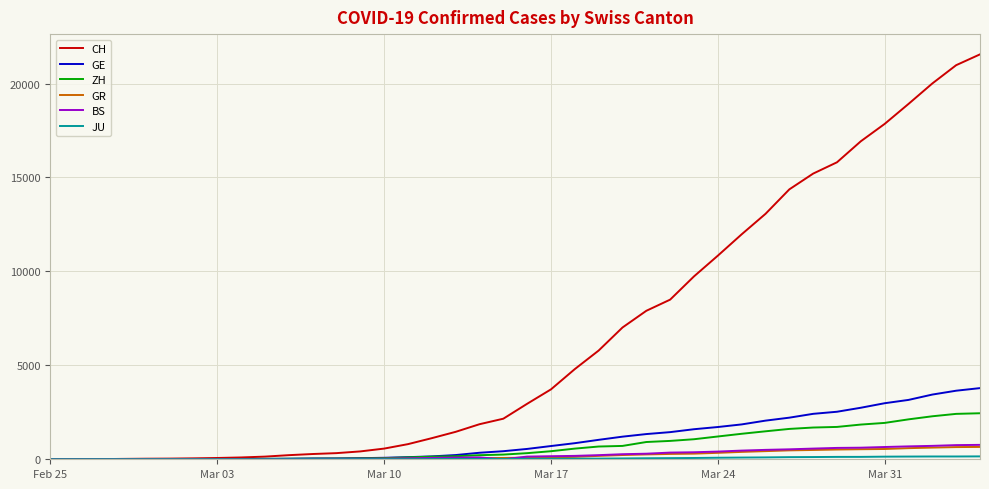

What is the average value of the ZH series?

725